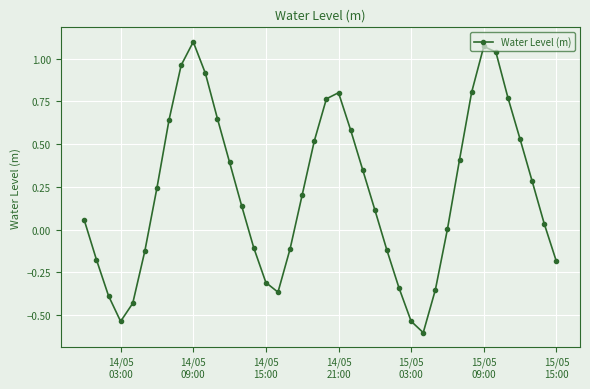

What is the minimum value shown in the chart?

-0.6